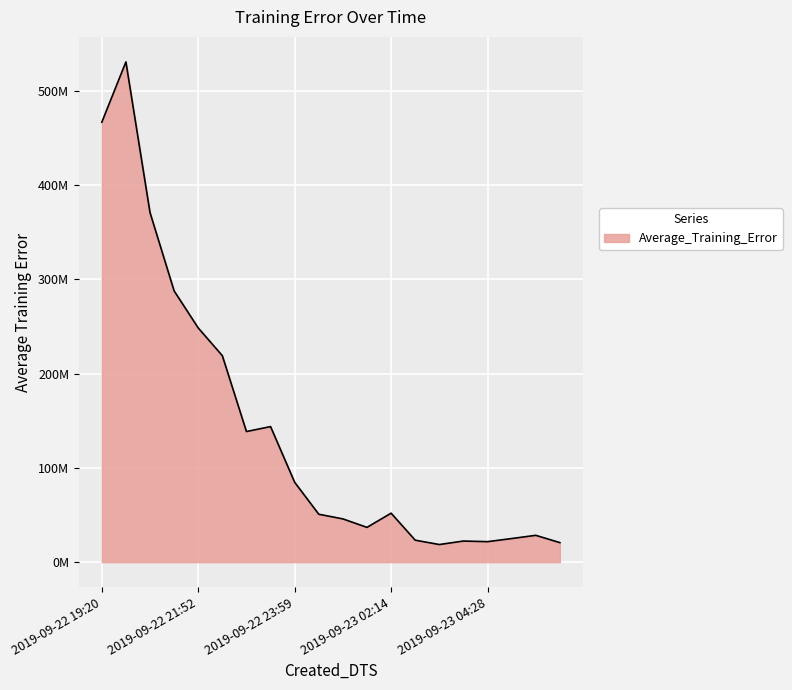

At which category does the data reach its first local valley?

2019-09-22 22:55